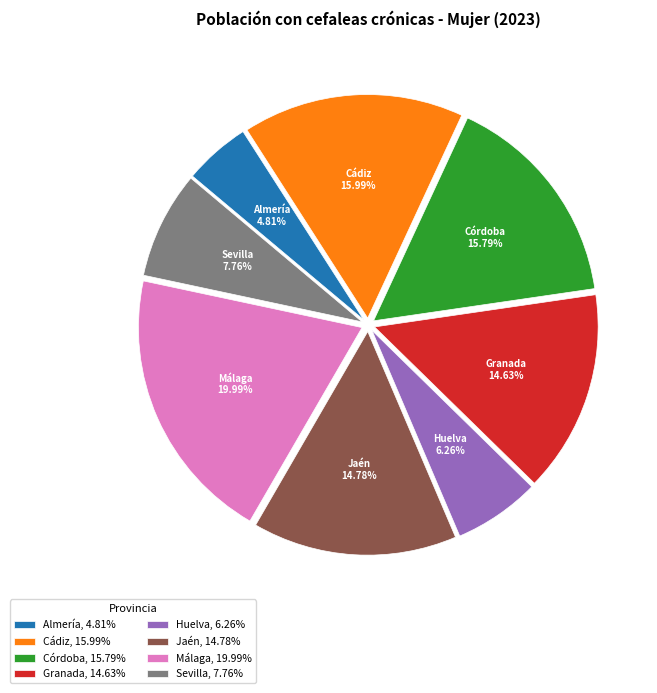

What percentage do Cádiz and Málaga together represent?

36.0%